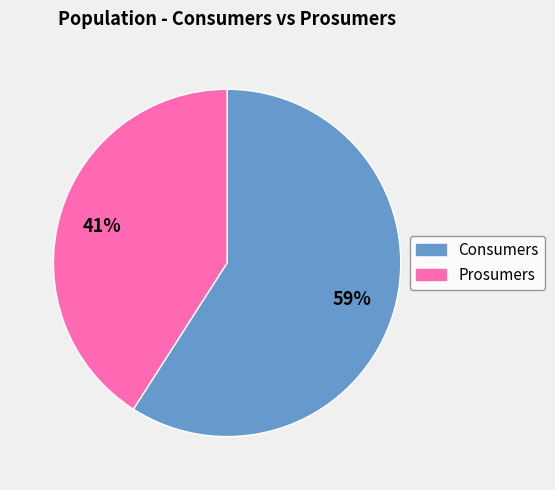

The Prosumers slice represents 55% of the pie. True or false?

False